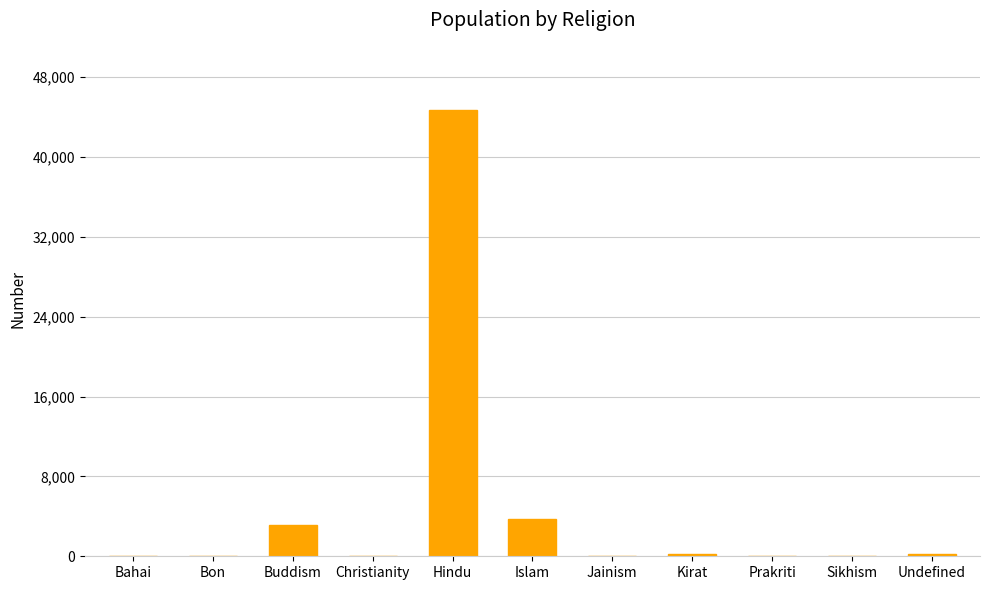

What is the ratio of the value at Jainism to the value at Kirat?

0.1